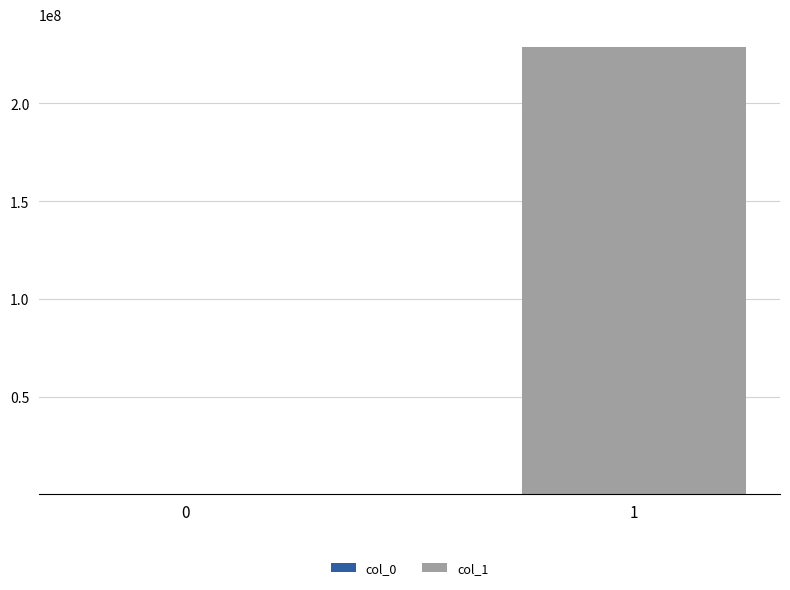

What is the value of the col_0 bar at the 1st from the left?

773